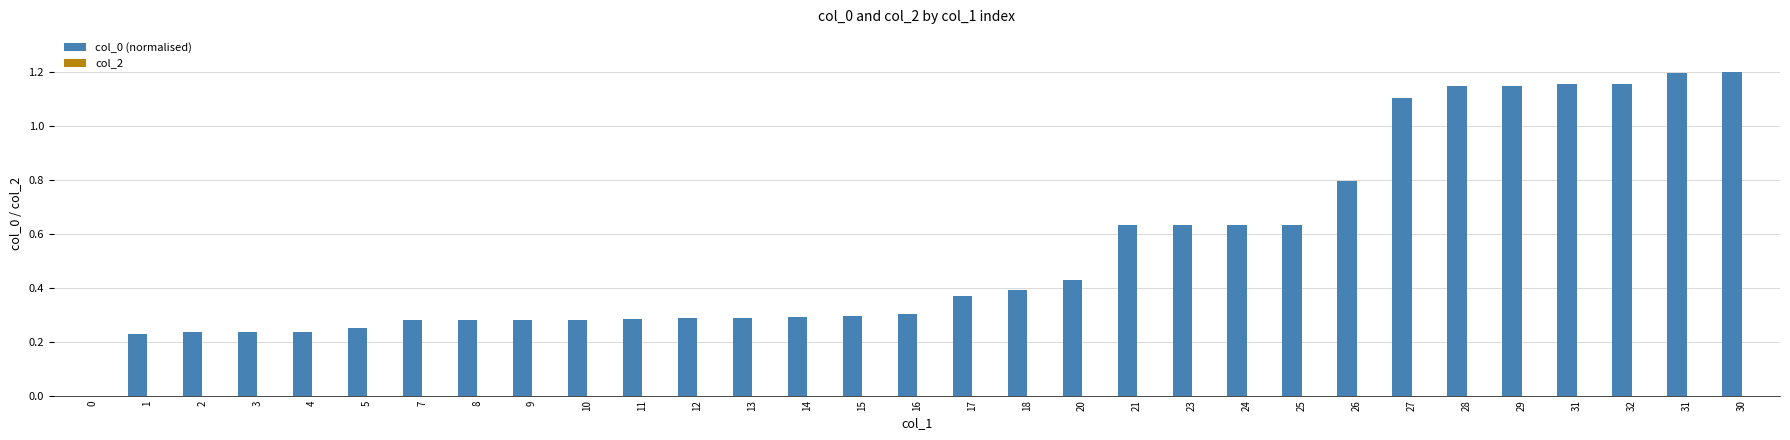

How many distinct data groups are displayed?

1